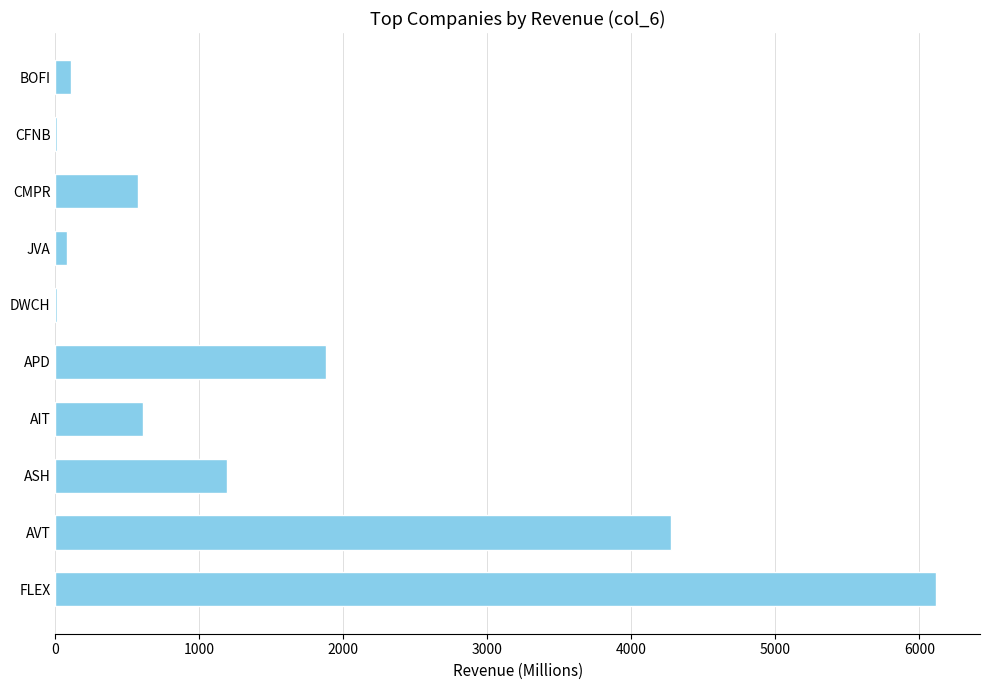

The chart shows a value of 151.2 at AIT. True or false?

False